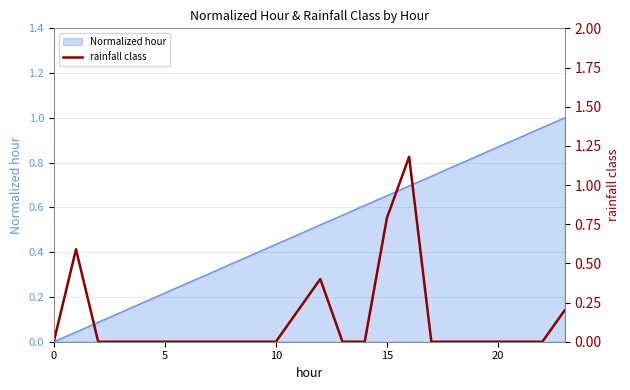

How many points are higher than both their immediate neighbors (excluding endpoints)?

3